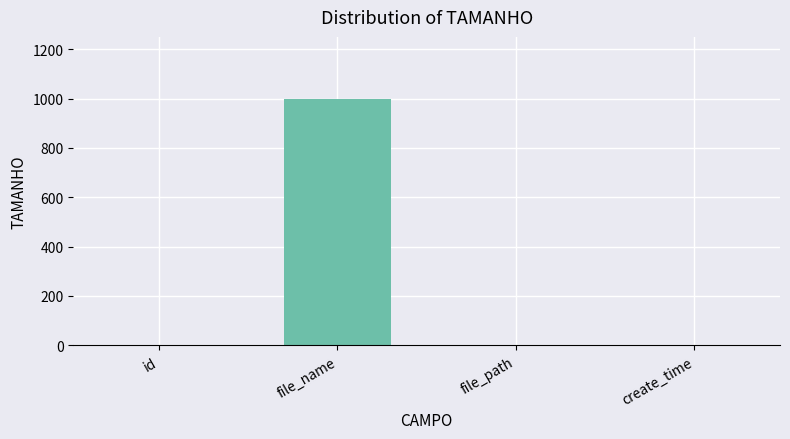

What is the sum of all values?

1000